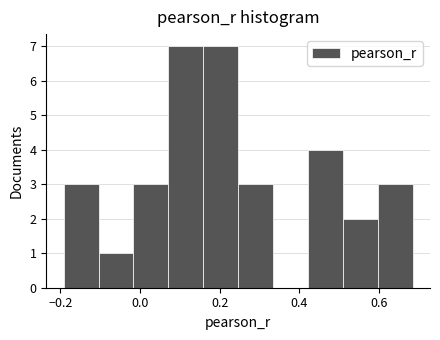

Reading left to right, list every bar in this chart as the range it spans on the x-axis followed by its height. Neither the bar edges nor the heights are printed on the chart, so give them approximately, as read against the axes.

-0.20 to -0.10: 3
-0.10 to -0.02: 1
-0.02 to 0.08: 3
0.08 to 0.16: 7
0.16 to 0.24: 7
0.24 to 0.34: 3
0.34 to 0.42: 0
0.42 to 0.50: 4
0.50 to 0.60: 2
0.60 to 0.68: 3